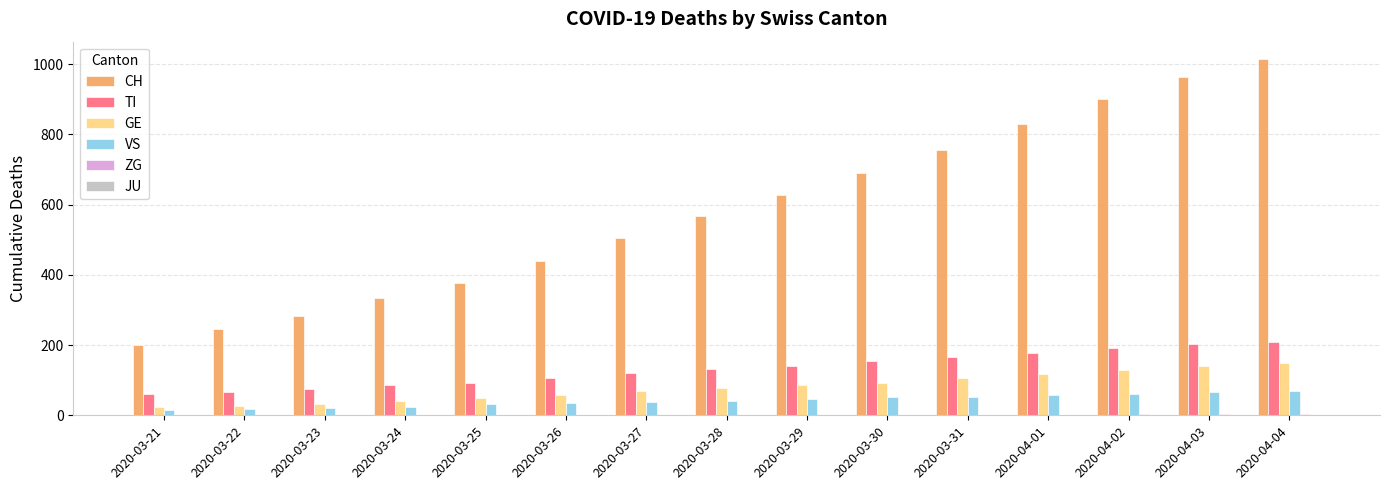

What is the greatest value displayed?

1013